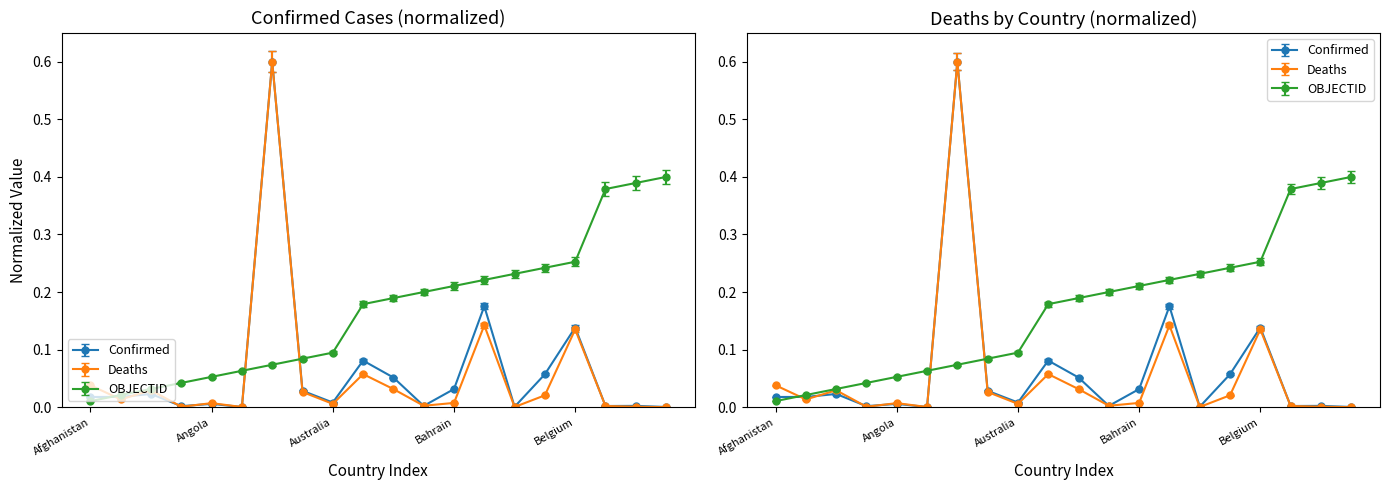

Does the chart display data point markers on the line(s)?

Yes